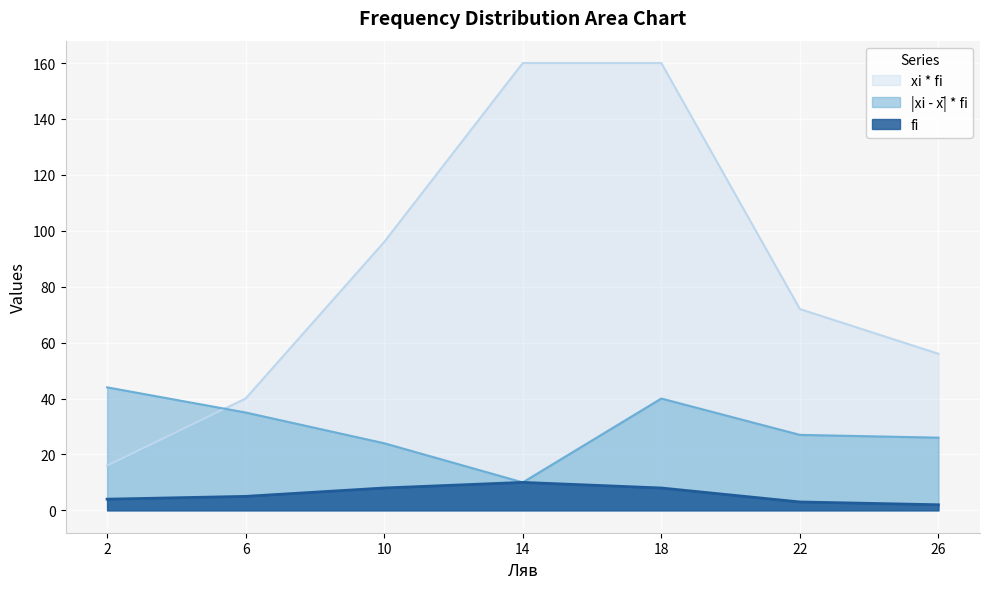

What is the approximate value of |xi - x̄| * fi at 18, to the nearest 10?

40